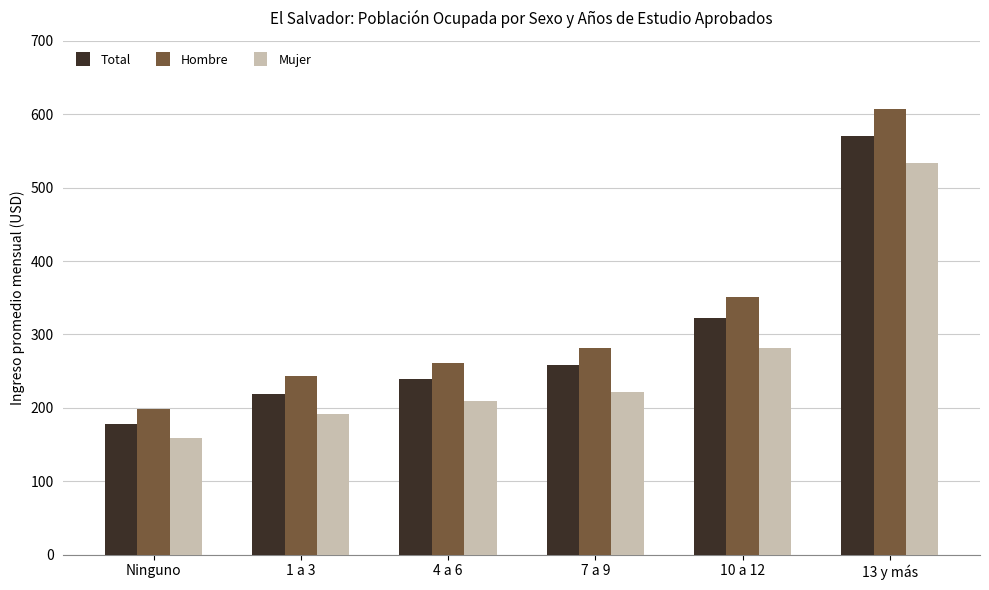

What is the label of the 5th bar from the left?

10 a 12